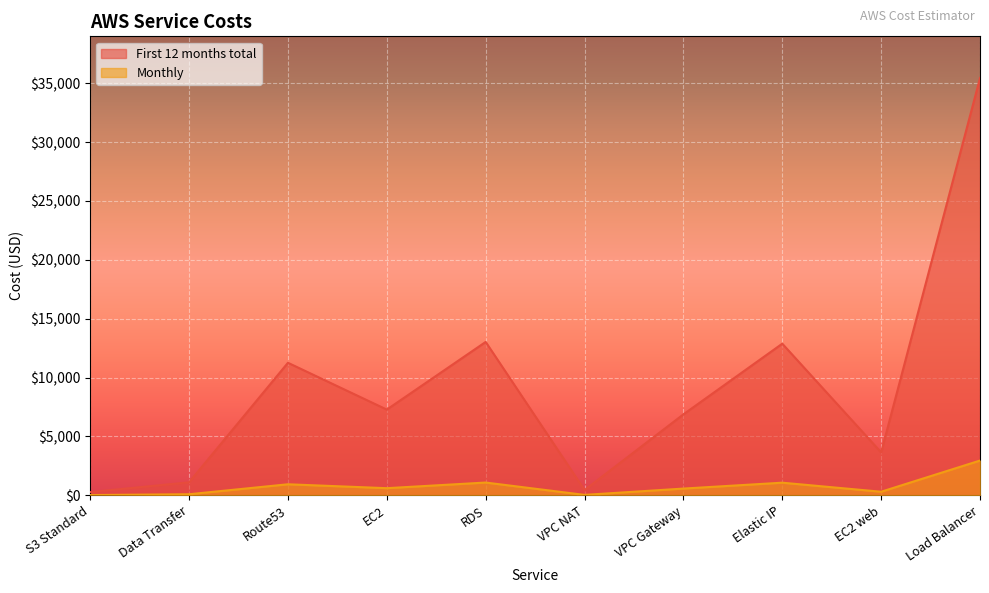

At which category is the sum across all series the highest?

Load Balancer